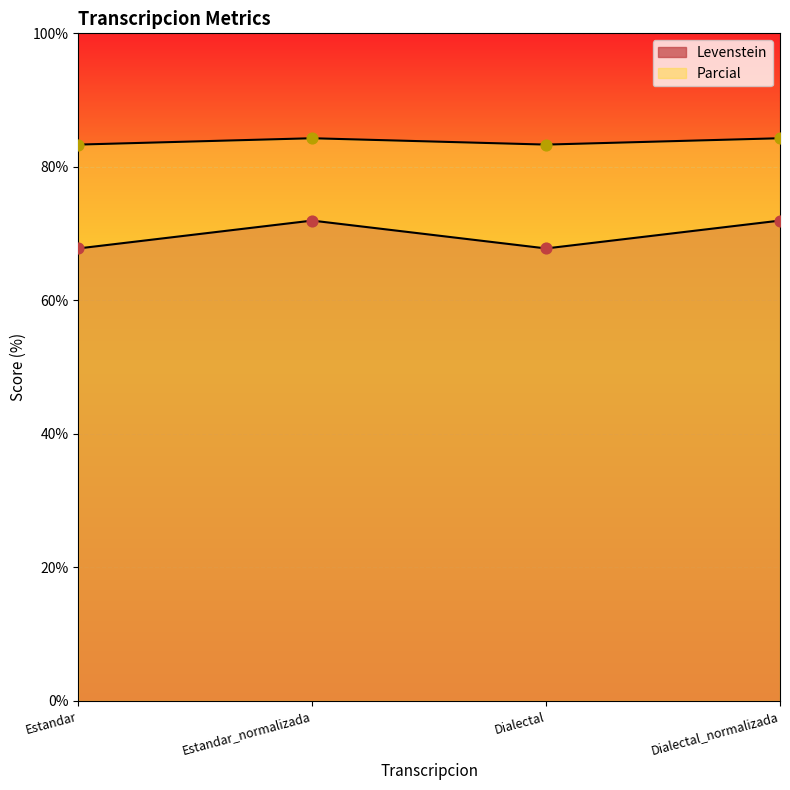

At how many categories does at least one series exceed 72?

4